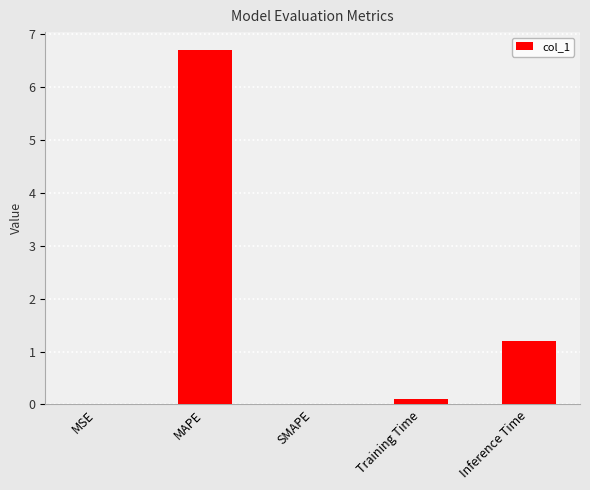

At which category does the chart reach its peak across all series?

MAPE